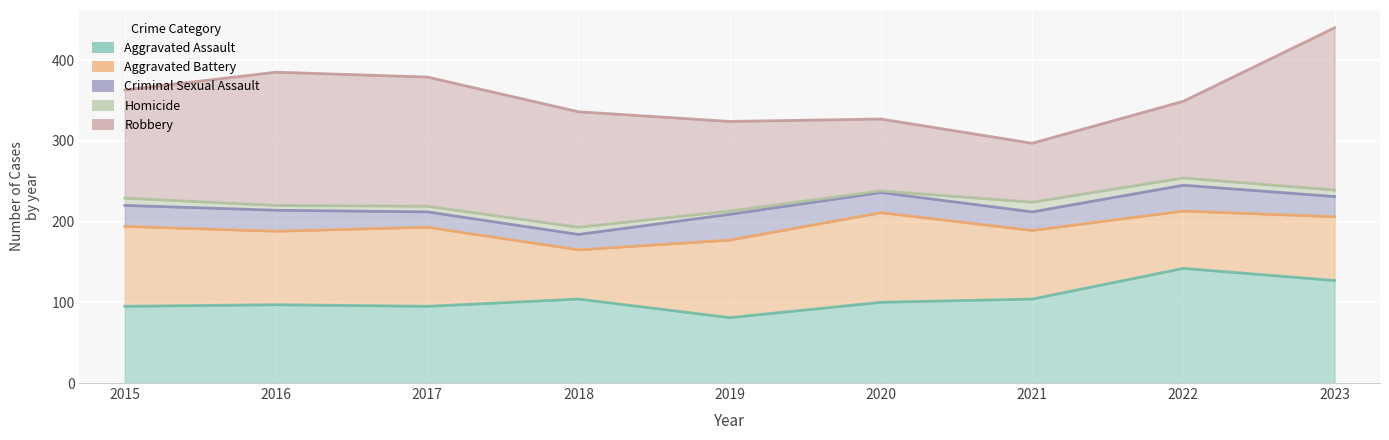

Which category has the lowest value across all series?

2020